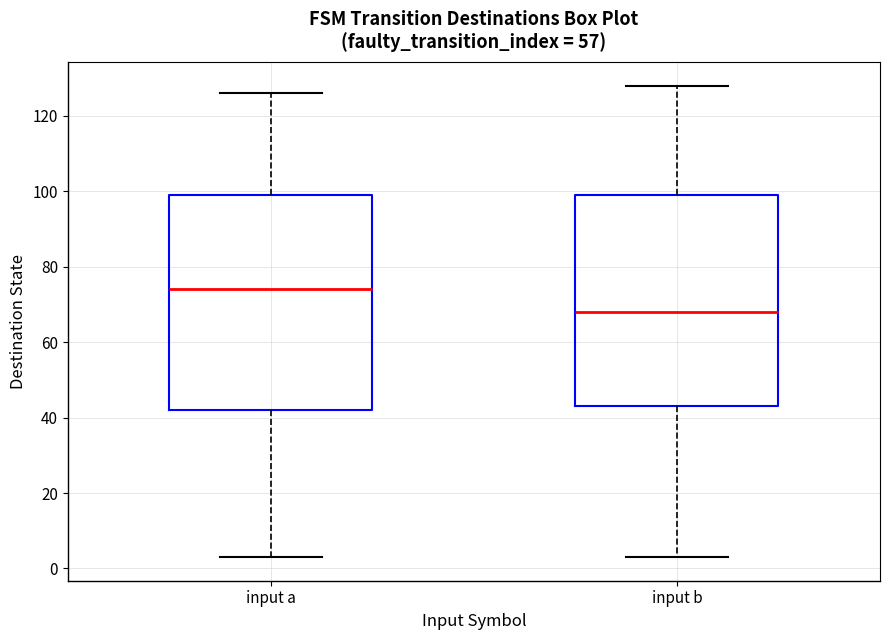

Reading left to right, read every box against the y-axis: the position of its median line, the range the box covers, and the ends of its whiskers. The values are not printed on the chart, so give them approximately, as read against the axis.

input a: median 74, box 42 to 100, whiskers 4 to 126
input b: median 68, box 44 to 100, whiskers 4 to 128